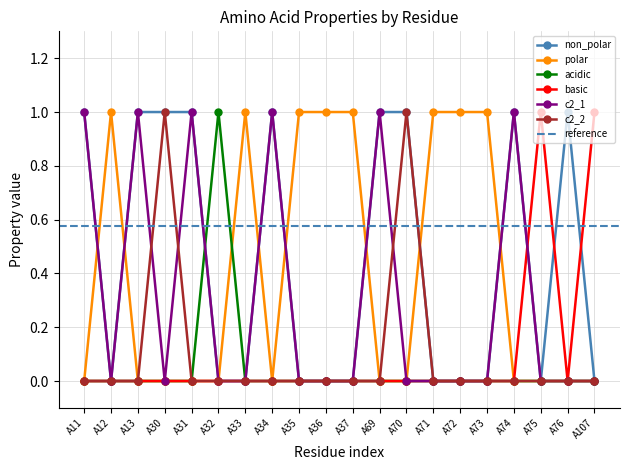

What is the difference between the highest and lowest values at A31?

1